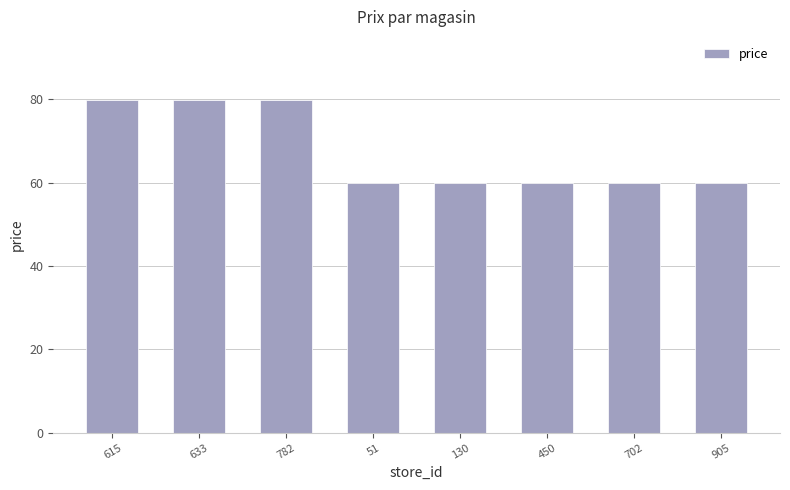

What is the smallest value displayed?

60.0